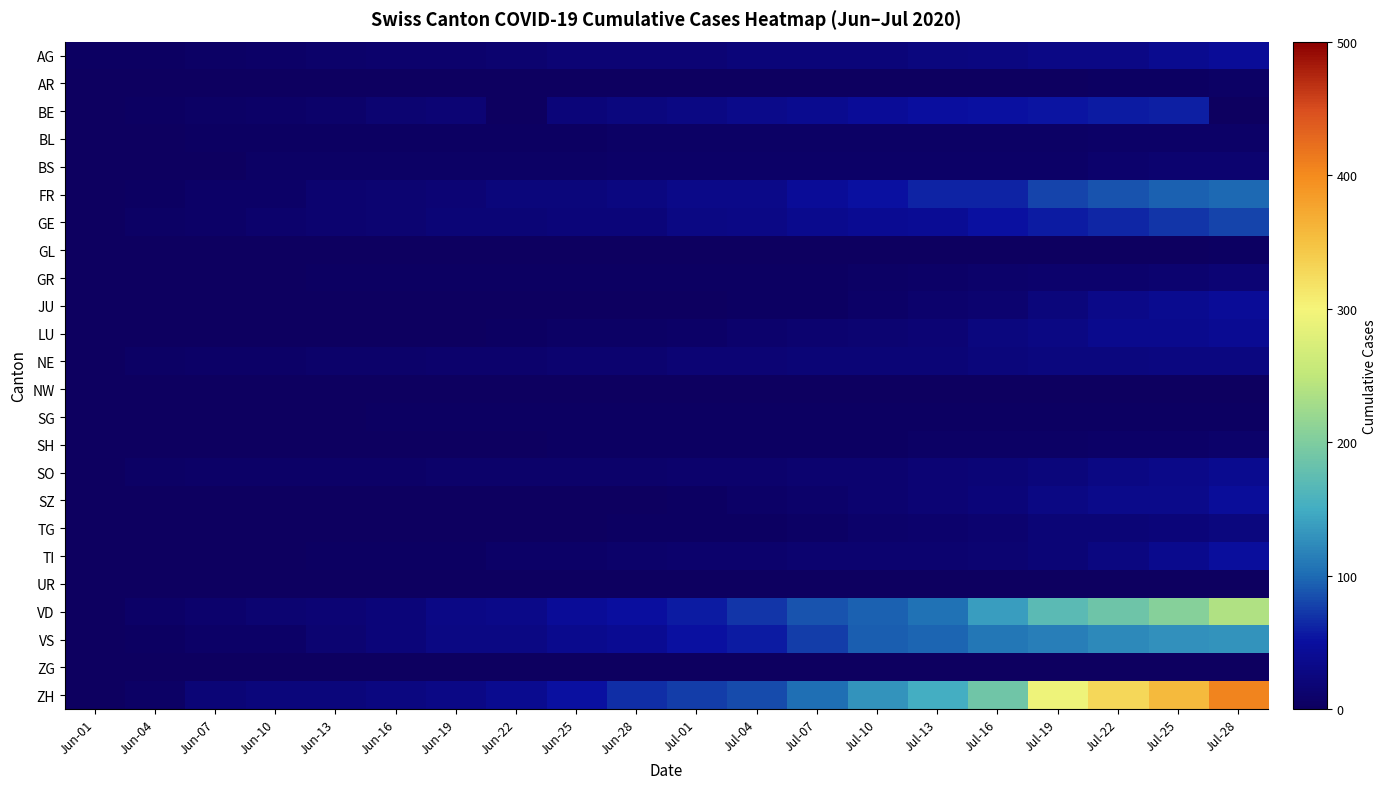

Reading right to left, extract all data points from this chart.

AG: Jul-28=43	Jul-25=38	Jul-22=31	Jul-19=31	Jul-16=26	Jul-13=24	Jul-10=21	Jul-07=21	Jul-04=20	Jul-01=17	Jun-28=16	Jun-25=16	Jun-22=13	Jun-19=10	Jun-16=10	Jun-13=8	Jun-10=6	Jun-07=4	Jun-04=3	Jun-01=3
AR: Jul-28=4	Jul-25=2	Jul-22=2	Jul-19=1	Jul-16=0	Jul-13=0	Jul-10=0	Jul-07=0	Jul-04=0	Jul-01=0	Jun-28=0	Jun-25=0	Jun-22=0	Jun-19=0	Jun-16=0	Jun-13=0	Jun-10=0	Jun-07=0	Jun-04=0	Jun-01=0
BE: Jul-28=0	Jul-25=59	Jul-22=57	Jul-19=53	Jul-16=52	Jul-13=49	Jul-10=43	Jul-07=39	Jul-04=35	Jul-01=29	Jun-28=25	Jun-25=21	Jun-22=0	Jun-19=17	Jun-16=14	Jun-13=8	Jun-10=6	Jun-07=4	Jun-04=2	Jun-01=0
BL: Jul-28=7	Jul-25=6	Jul-22=6	Jul-19=5	Jul-16=5	Jul-13=5	Jul-10=5	Jul-07=5	Jul-04=4	Jul-01=4	Jun-28=4	Jun-25=3	Jun-22=3	Jun-19=3	Jun-16=3	Jun-13=2	Jun-10=2	Jun-07=2	Jun-04=1	Jun-01=0
BS: Jul-28=12	Jul-25=12	Jul-22=10	Jul-19=7	Jul-16=7	Jul-13=7	Jul-10=7	Jul-07=7	Jul-04=7	Jul-01=7	Jun-28=6	Jun-25=5	Jun-22=5	Jun-19=5	Jun-16=5	Jun-13=4	Jun-10=4	Jun-07=1	Jun-04=1	Jun-01=0
FR: Jul-28=99	Jul-25=94	Jul-22=87	Jul-19=79	Jul-16=61	Jul-13=61	Jul-10=52	Jul-07=44	Jul-04=32	Jul-01=32	Jun-28=26	Jun-25=23	Jun-22=22	Jun-19=16	Jun-16=15	Jun-13=13	Jun-10=7	Jun-07=7	Jun-04=3	Jun-01=0
GE: Jul-28=79	Jul-25=71	Jul-22=63	Jul-19=58	Jul-16=52	Jul-13=42	Jul-10=41	Jul-07=36	Jul-04=30	Jul-01=29	Jun-28=21	Jun-25=20	Jun-22=18	Jun-19=18	Jun-16=14	Jun-13=12	Jun-10=11	Jun-07=7	Jun-04=4	Jun-01=0
GL: Jul-28=2	Jul-25=1	Jul-22=1	Jul-19=1	Jul-16=1	Jul-13=1	Jul-10=1	Jul-07=1	Jul-04=0	Jul-01=0	Jun-28=0	Jun-25=0	Jun-22=0	Jun-19=0	Jun-16=0	Jun-13=0	Jun-10=0	Jun-07=0	Jun-04=0	Jun-01=0
GR: Jul-28=16	Jul-25=13	Jul-22=11	Jul-19=10	Jul-16=9	Jul-13=7	Jul-10=5	Jul-07=3	Jul-04=3	Jul-01=2	Jun-28=2	Jun-25=2	Jun-22=2	Jun-19=2	Jun-16=2	Jun-13=2	Jun-10=1	Jun-07=1	Jun-04=1	Jun-01=0
JU: Jul-28=44	Jul-25=39	Jul-22=33	Jul-19=22	Jul-16=12	Jul-13=11	Jul-10=6	Jul-07=3	Jul-04=3	Jul-01=1	Jun-28=1	Jun-25=1	Jun-22=1	Jun-19=0	Jun-16=0	Jun-13=0	Jun-10=0	Jun-07=0	Jun-04=0	Jun-01=0
LU: Jul-28=40	Jul-25=36	Jul-22=36	Jul-19=28	Jul-16=25	Jul-13=17	Jul-10=14	Jul-07=12	Jul-04=10	Jul-01=6	Jun-28=5	Jun-25=5	Jun-22=3	Jun-19=1	Jun-16=1	Jun-13=1	Jun-10=1	Jun-07=1	Jun-04=0	Jun-01=0
NE: Jul-28=26	Jul-25=26	Jul-22=25	Jul-19=24	Jul-16=22	Jul-13=19	Jul-10=19	Jul-07=18	Jul-04=17	Jul-01=16	Jun-28=13	Jun-25=12	Jun-22=11	Jun-19=10	Jun-16=9	Jun-13=9	Jun-10=7	Jun-07=6	Jun-04=4	Jun-01=0
NW: Jul-28=1	Jul-25=0	Jul-22=0	Jul-19=0	Jul-16=0	Jul-13=0	Jul-10=0	Jul-07=0	Jul-04=0	Jul-01=0	Jun-28=0	Jun-25=0	Jun-22=0	Jun-19=0	Jun-16=0	Jun-13=0	Jun-10=0	Jun-07=0	Jun-04=0	Jun-01=0
SG: Jul-28=3	Jul-25=3	Jul-22=3	Jul-19=3	Jul-16=3	Jul-13=3	Jul-10=3	Jul-07=3	Jul-04=3	Jul-01=3	Jun-28=3	Jun-25=3	Jun-22=3	Jun-19=3	Jun-16=3	Jun-13=1	Jun-10=1	Jun-07=1	Jun-04=0	Jun-01=0
SH: Jul-28=8	Jul-25=7	Jul-22=7	Jul-19=5	Jul-16=5	Jul-13=5	Jul-10=3	Jul-07=3	Jul-04=3	Jul-01=3	Jun-28=3	Jun-25=3	Jun-22=1	Jun-19=1	Jun-16=1	Jun-13=0	Jun-10=0	Jun-07=0	Jun-04=0	Jun-01=0
SO: Jul-28=39	Jul-25=32	Jul-22=28	Jul-19=23	Jul-16=19	Jul-13=16	Jul-10=13	Jul-07=12	Jul-04=11	Jul-01=11	Jun-28=9	Jun-25=8	Jun-22=8	Jun-19=8	Jun-16=6	Jun-13=6	Jun-10=6	Jun-07=6	Jun-04=5	Jun-01=0
SZ: Jul-28=46	Jul-25=35	Jul-22=35	Jul-19=29	Jul-16=21	Jul-13=16	Jul-10=13	Jul-07=9	Jul-04=6	Jul-01=2	Jun-28=1	Jun-25=1	Jun-22=1	Jun-19=1	Jun-16=1	Jun-13=1	Jun-10=0	Jun-07=0	Jun-04=0	Jun-01=0
TG: Jul-28=24	Jul-25=21	Jul-22=19	Jul-19=19	Jul-16=12	Jul-13=10	Jul-10=8	Jul-07=4	Jul-04=2	Jul-01=2	Jun-28=2	Jun-25=1	Jun-22=1	Jun-19=1	Jun-16=1	Jun-13=1	Jun-10=0	Jun-07=0	Jun-04=0	Jun-01=0
TI: Jul-28=48	Jul-25=36	Jul-22=27	Jul-19=19	Jul-16=14	Jul-13=12	Jul-10=12	Jul-07=12	Jul-04=11	Jul-01=10	Jun-28=9	Jun-25=6	Jun-22=6	Jun-19=2	Jun-16=2	Jun-13=2	Jun-10=1	Jun-07=1	Jun-04=0	Jun-01=0
UR: Jul-28=1	Jul-25=1	Jul-22=0	Jul-19=0	Jul-16=0	Jul-13=0	Jul-10=0	Jul-07=0	Jul-04=0	Jul-01=0	Jun-28=0	Jun-25=0	Jun-22=0	Jun-19=0	Jun-16=0	Jun-13=0	Jun-10=0	Jun-07=0	Jun-04=0	Jun-01=0
VD: Jul-28=238	Jul-25=207	Jul-22=187	Jul-19=171	Jul-16=137	Jul-13=105	Jul-10=95	Jul-07=86	Jul-04=71	Jul-01=58	Jun-28=50	Jun-25=43	Jun-22=32	Jun-19=31	Jun-16=20	Jun-13=16	Jun-10=15	Jun-07=11	Jun-04=6	Jun-01=0
VS: Jul-28=130	Jul-25=127	Jul-22=122	Jul-19=115	Jul-16=109	Jul-13=97	Jul-10=92	Jul-07=75	Jul-04=58	Jul-01=52	Jun-28=40	Jun-25=37	Jun-22=28	Jun-19=28	Jun-16=20	Jun-13=15	Jun-10=7	Jun-07=7	Jun-04=2	Jun-01=0
ZG: Jul-28=0	Jul-25=0	Jul-22=0	Jul-19=0	Jul-16=0	Jul-13=0	Jul-10=0	Jul-07=0	Jul-04=0	Jul-01=0	Jun-28=0	Jun-25=0	Jun-22=0	Jun-19=0	Jun-16=0	Jun-13=0	Jun-10=0	Jun-07=0	Jun-04=0	Jun-01=0
ZH: Jul-28=405	Jul-25=356	Jul-22=329	Jul-19=293	Jul-16=189	Jul-13=152	Jul-10=129	Jul-07=103	Jul-04=83	Jul-01=75	Jun-28=67	Jun-25=52	Jun-22=38	Jun-19=30	Jun-16=26	Jun-13=23	Jun-10=23	Jun-07=19	Jun-04=5	Jun-01=0